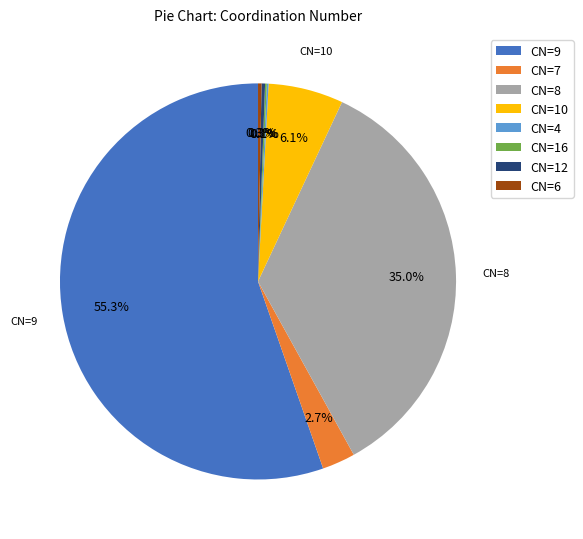

Which slice is the largest?

CN=9